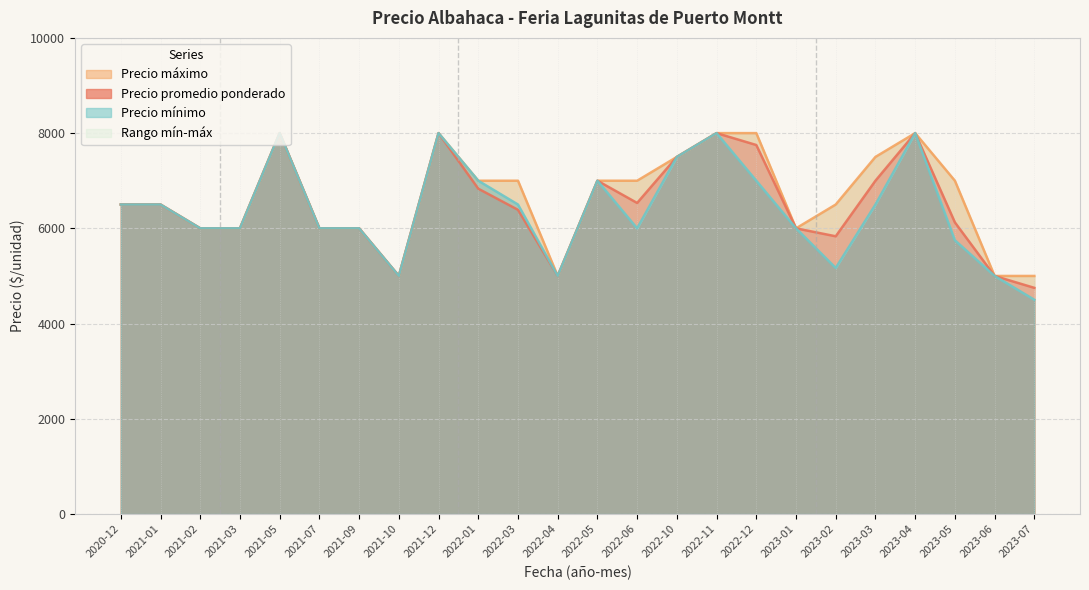

Rank the categories by Precio máximo value from lowest to highest.

2021-10, 2022-04, 2023-06, 2023-07, 2021-02, 2021-03, 2021-07, 2021-09, 2023-01, 2020-12, 2021-01, 2023-02, 2022-01, 2022-03, 2022-05, 2022-06, 2023-05, 2022-10, 2023-03, 2021-05, 2021-12, 2022-11, 2022-12, 2023-04